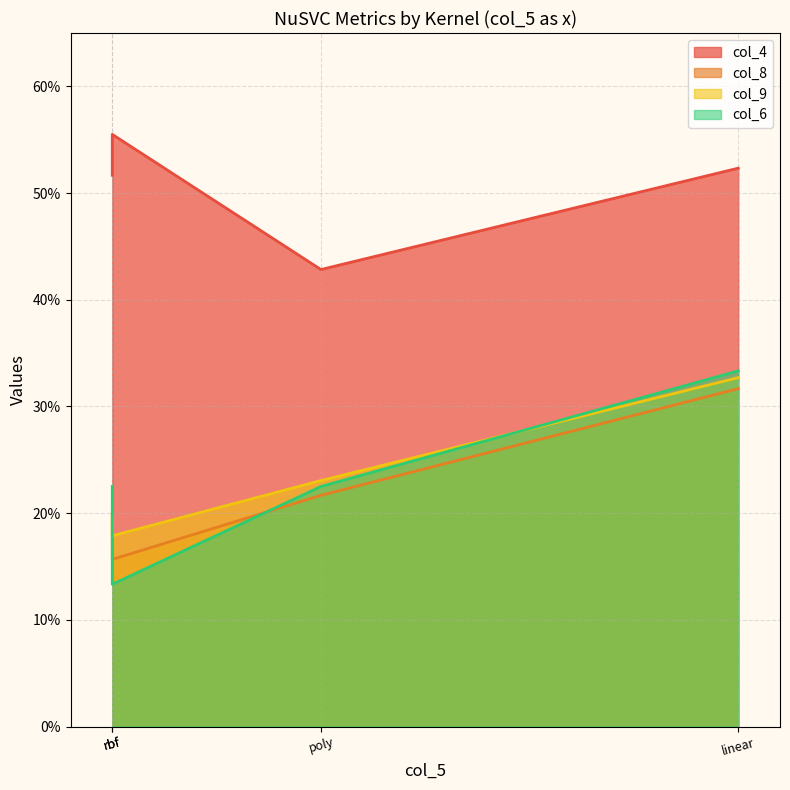

Is it true that col_9 equals 0.2 at 0.2?

False